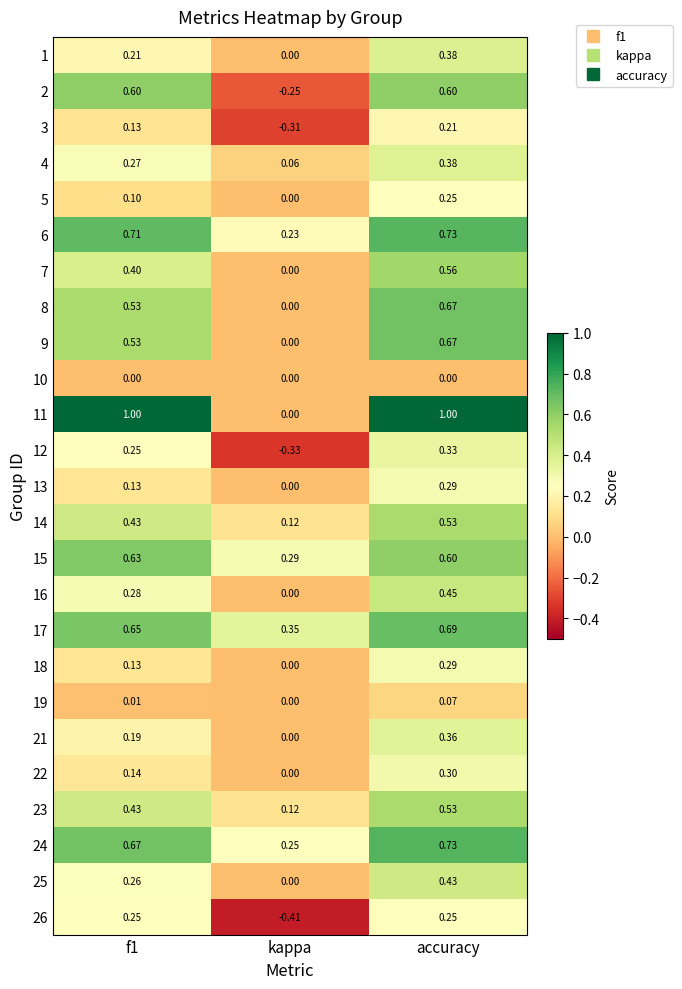

Which category has the highest value in the 3 series?

accuracy